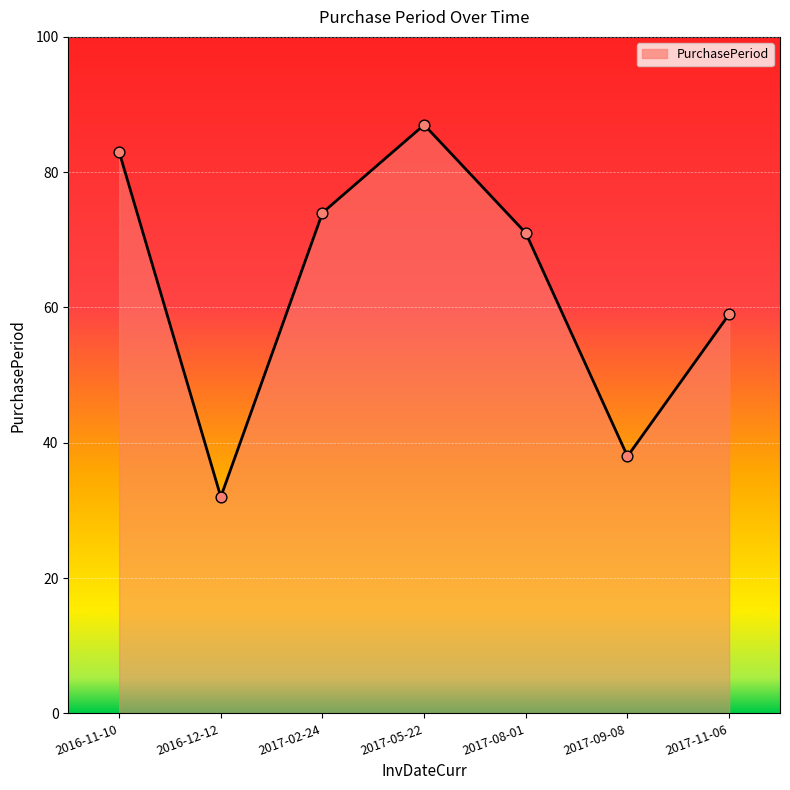

Approximately how many times larger is the value at 2017-09-08 compared to 2016-11-10?

0.5